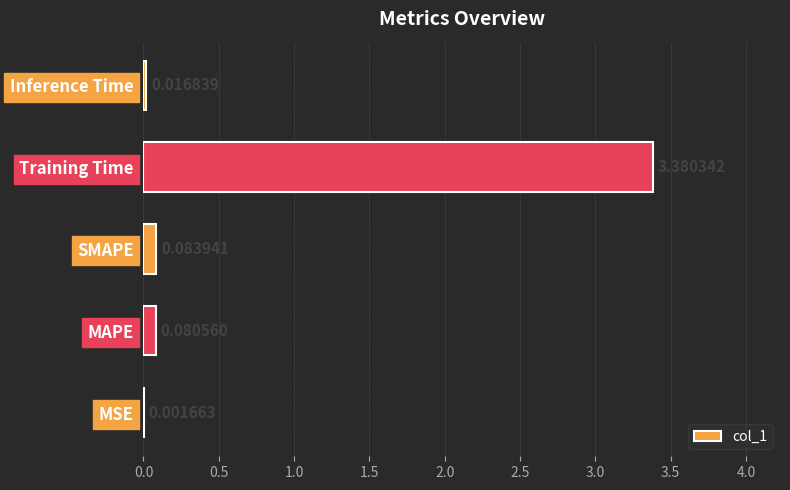

What is the sum of all values?

3.6